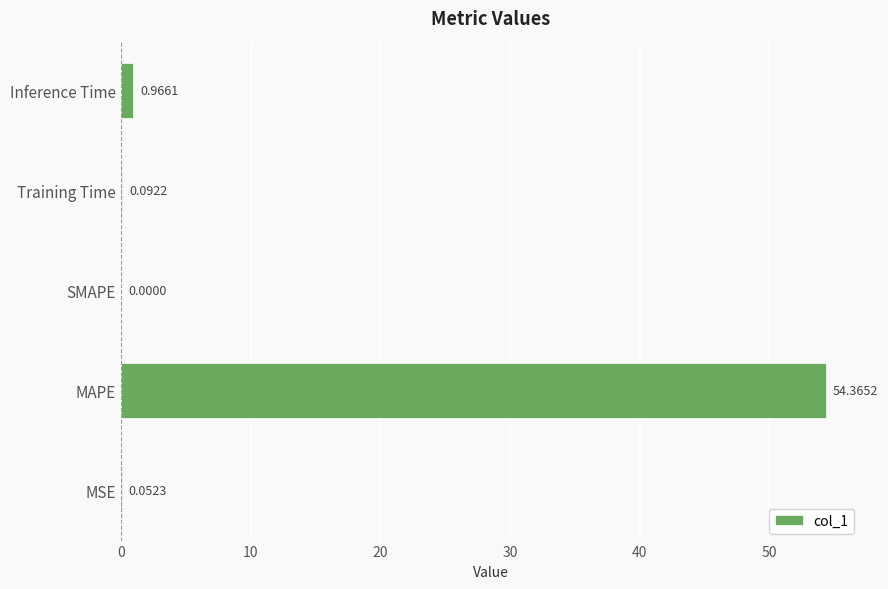

What is the sum of all values?

55.5